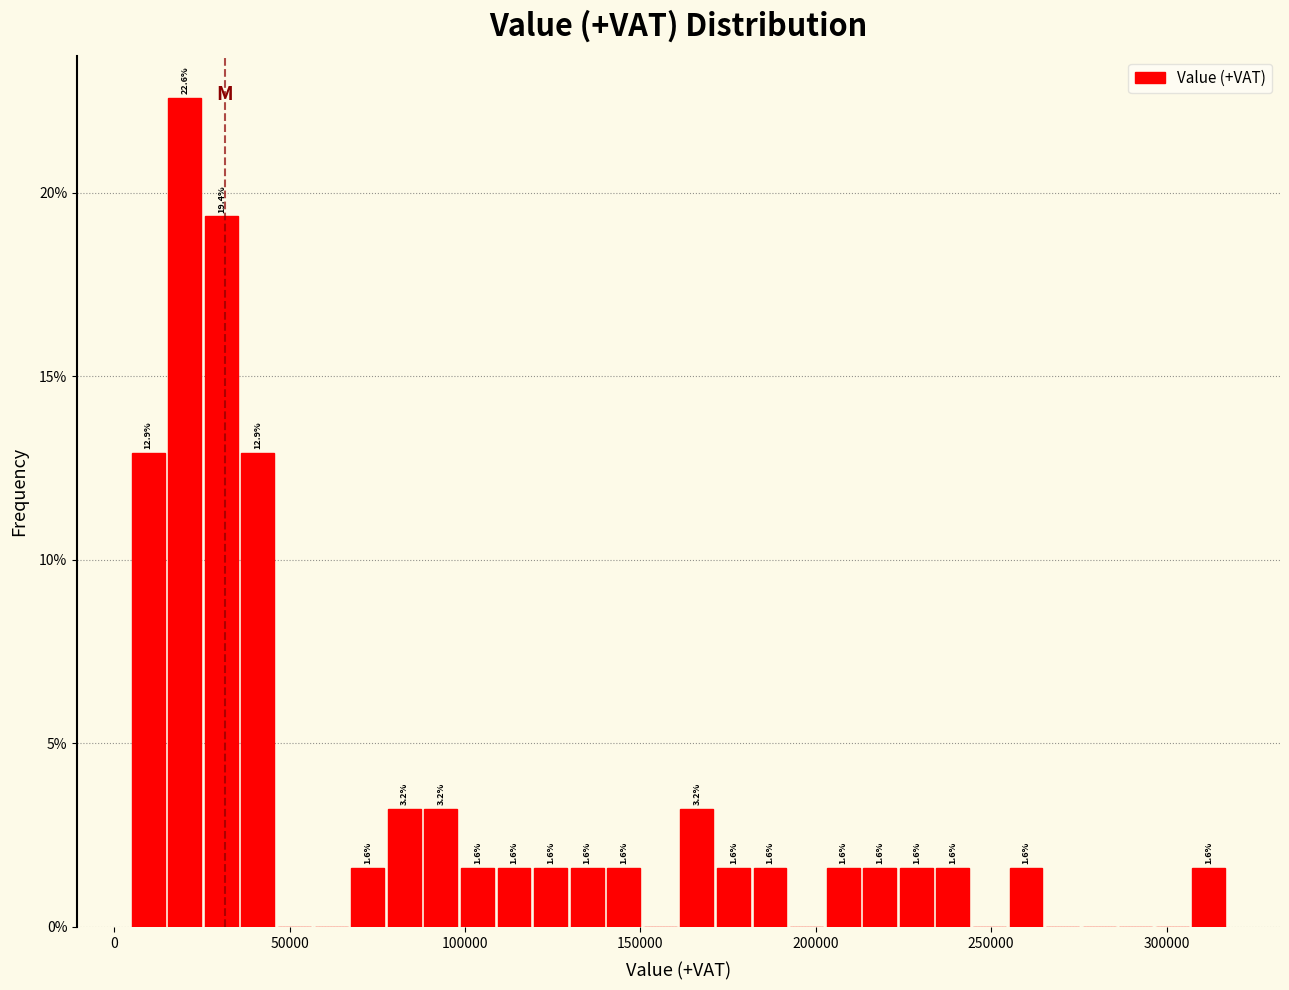

Read against the x-axis, roughly where is the centre of the tallest bar?

20000